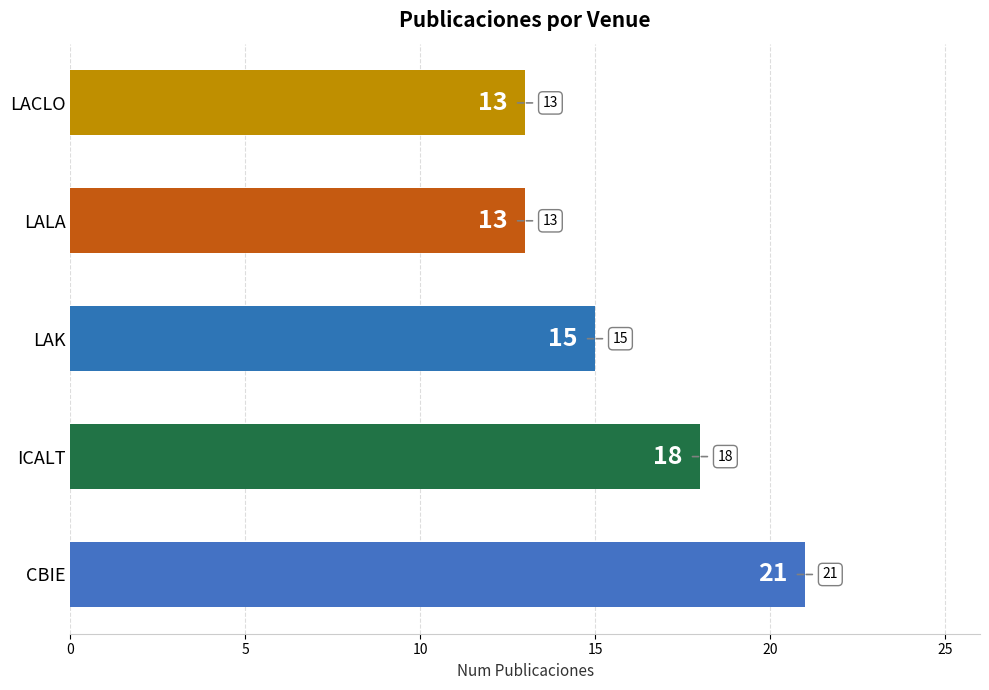

Are the bars horizontal?

Yes